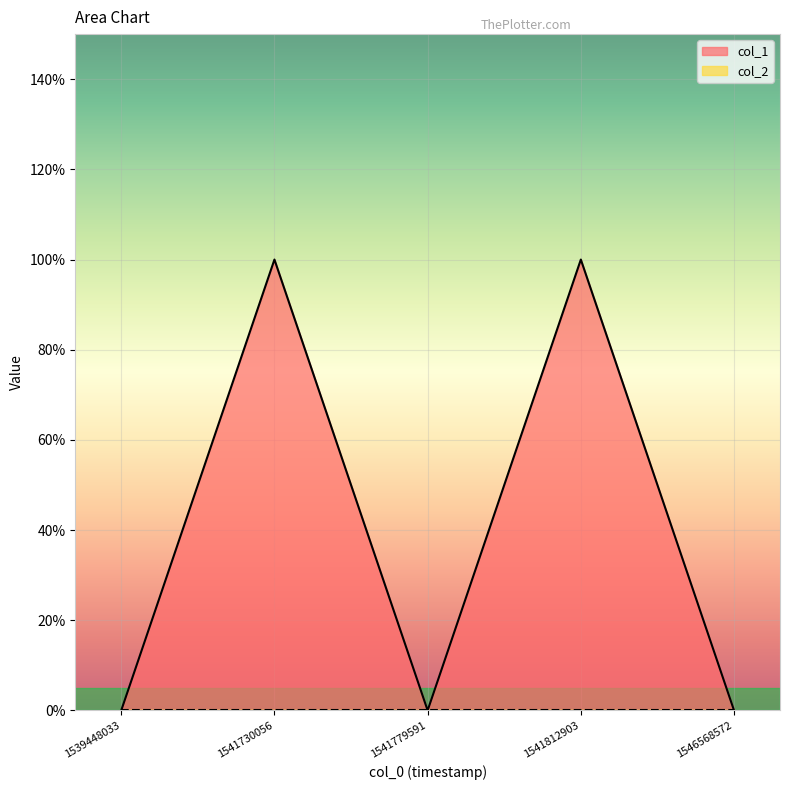

Does the chart display data point markers on the line(s)?

No